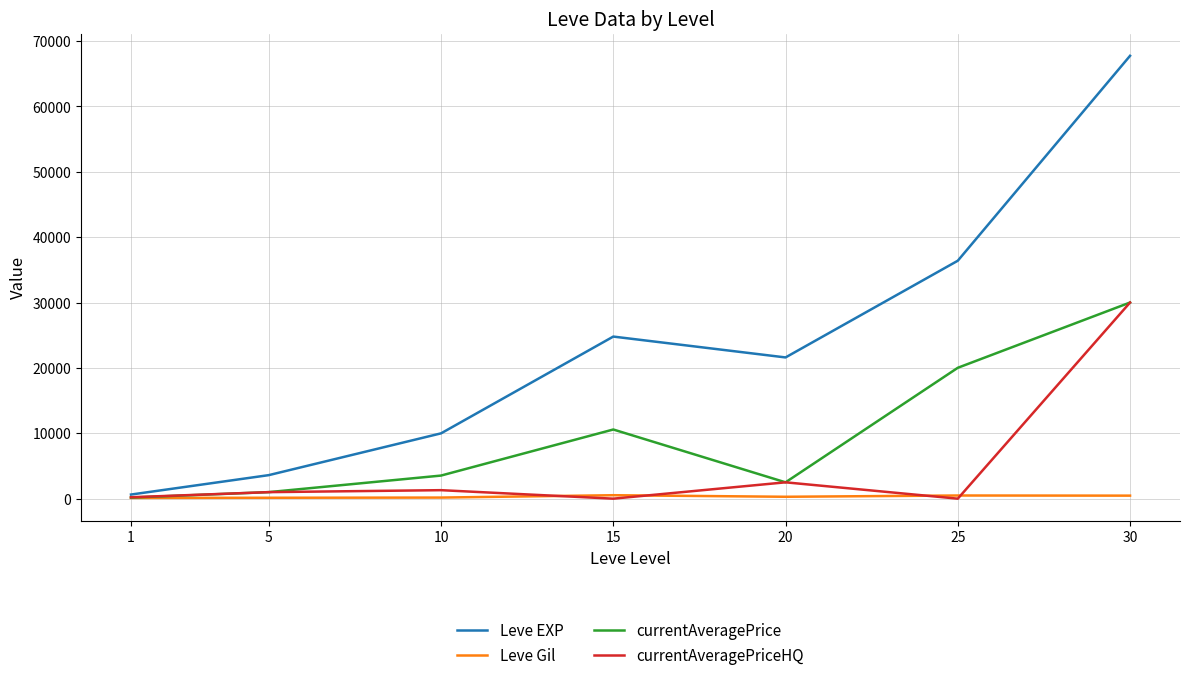

At how many categories does at least one series exceed 35232?

2